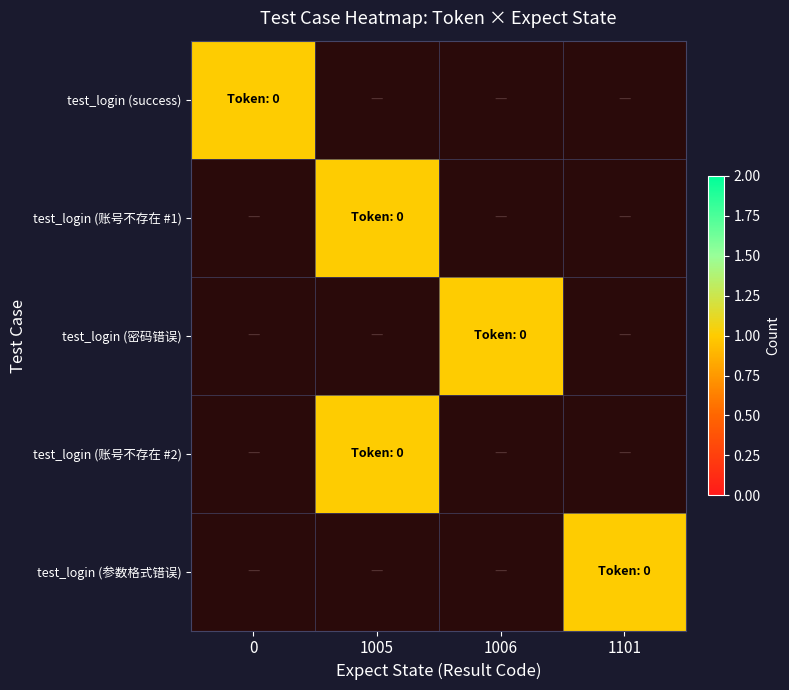

Reading left to right, extract all data points from this chart.

test_login (success): 0=1	1005=0	1006=0	1101=0
test_login (账号不存在 #1): 0=0	1005=1	1006=0	1101=0
test_login (密码错误): 0=0	1005=0	1006=1	1101=0
test_login (账号不存在 #2): 0=0	1005=1	1006=0	1101=0
test_login (参数格式错误): 0=0	1005=0	1006=0	1101=1